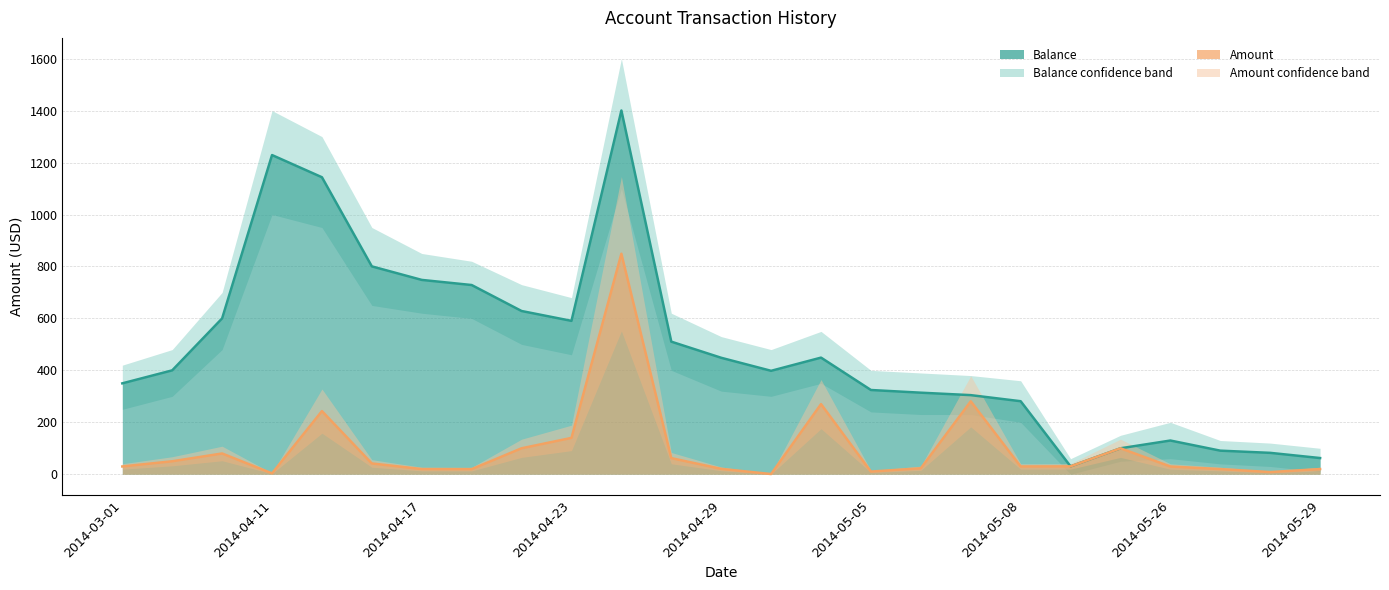

Reading left to right, transcribe all the data shown in this chart.

Balance: 350.0	400.0	600.0	1228.9	1143.5	800.3	748.2	728.5	628.5	590.5	1400.5	510.5	448.4	398.2	449.0	324.4	314.0	304.6	281.2	30.4	100.0	129.8	90.8	82.4	62.4
Amount: 30.0	50.0	80.0	3.4	243.2	41.6	20.0	19.7	100.0	140.0	849.0	62.1	20.8	0.8	270.0	10.3	23.1	280.8	30.0	30.4	100.0	29.8	20.0	8.4	20.0